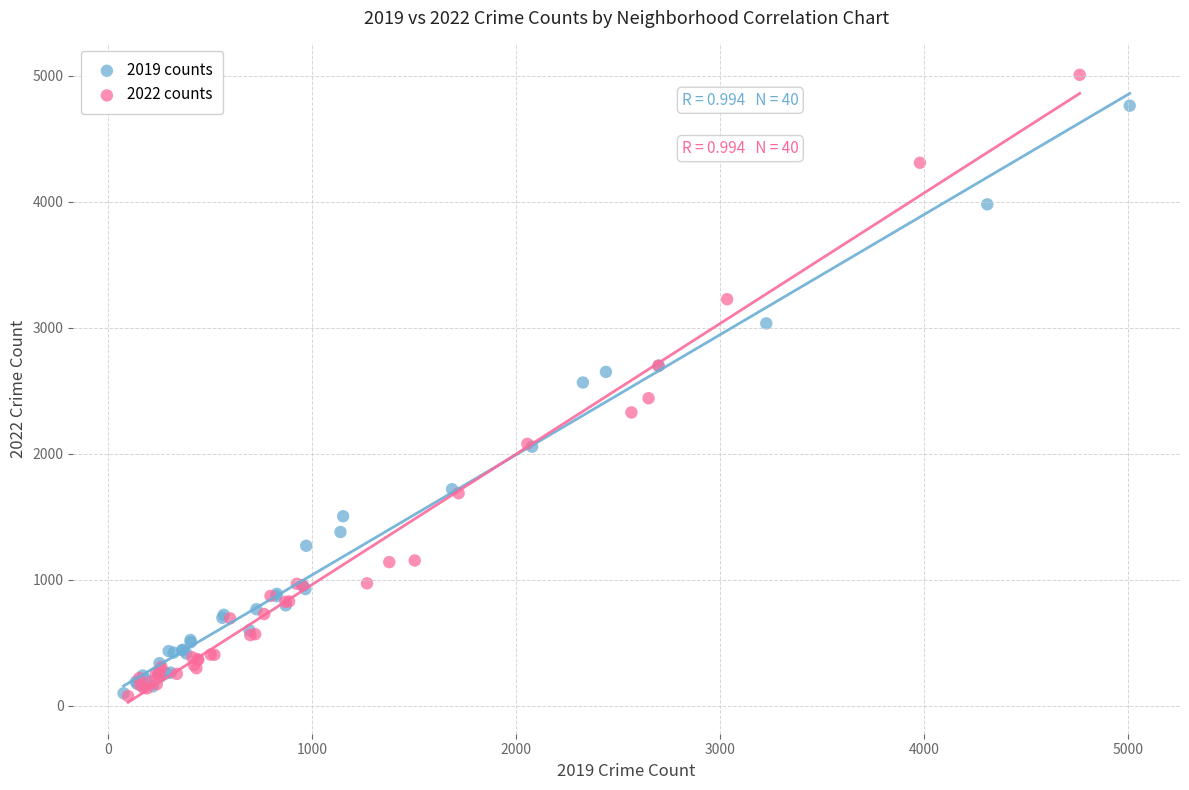

Which series has the widest spread of Y values?

2022 counts